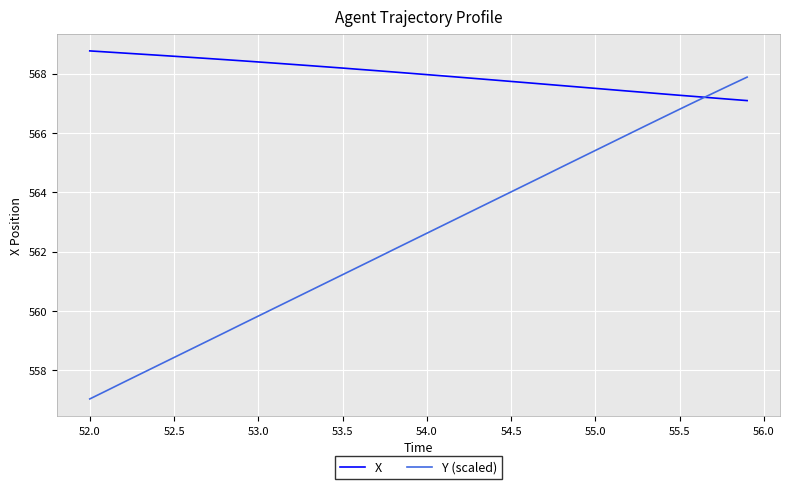

Rank the series by their maximum value, from highest to lowest.

X, Y (scaled)